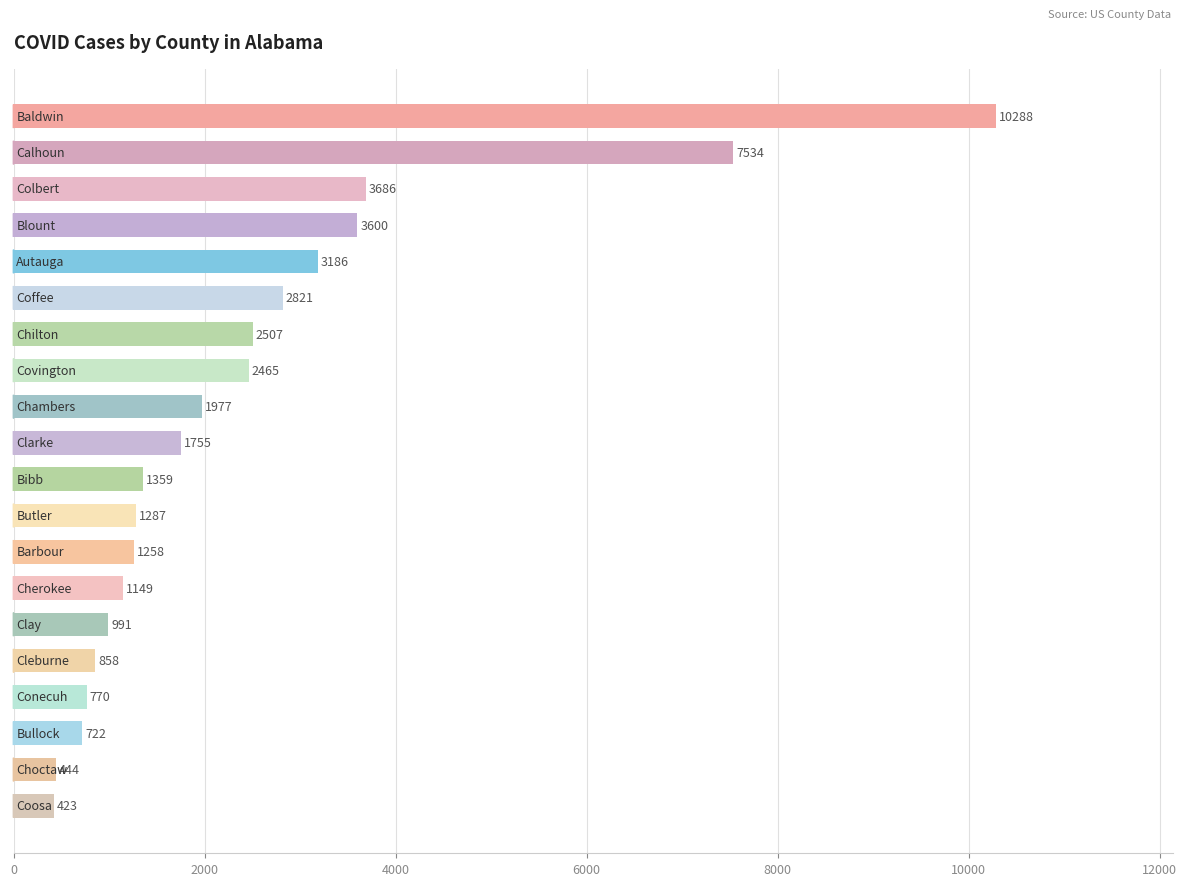

What is the value of the 12th bar from the top?

1287